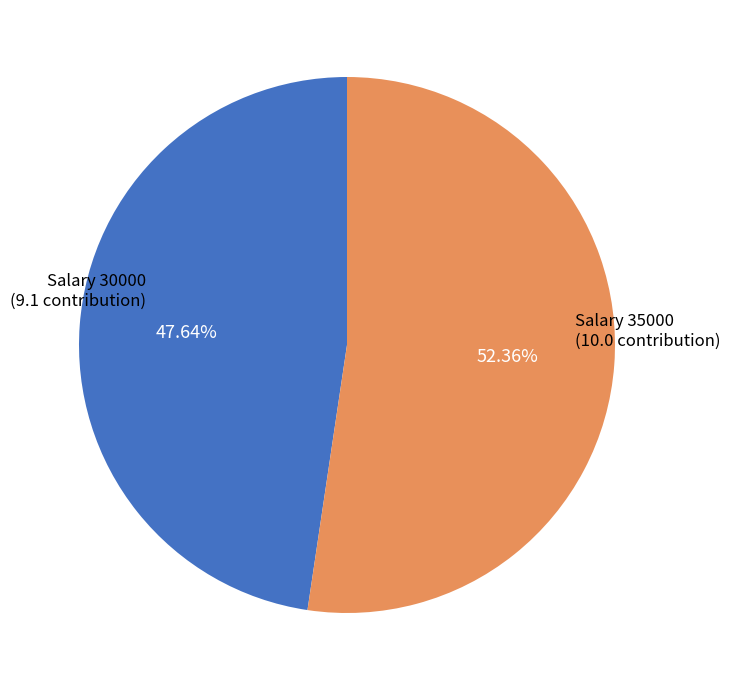

Does any single category account for the majority?

Yes